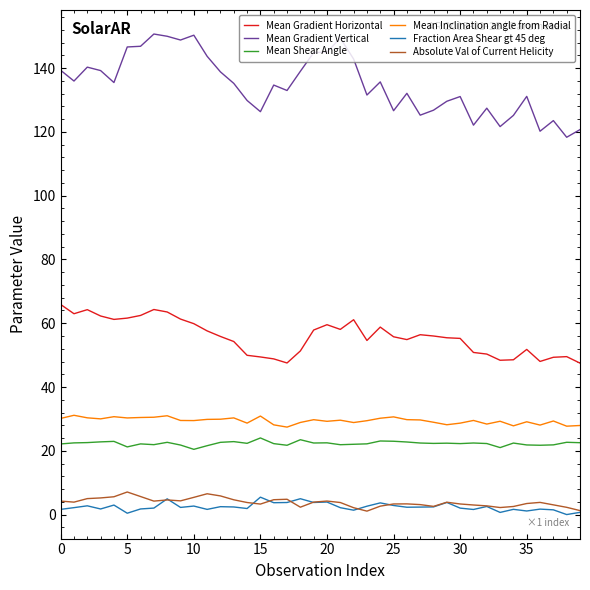

What is the maximum value shown in the chart?

150.7